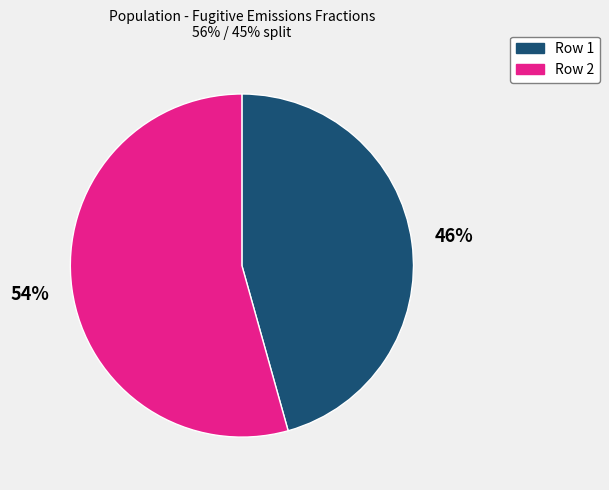

Combined, do Row 1 and Row 2 account for over 50%?

Yes